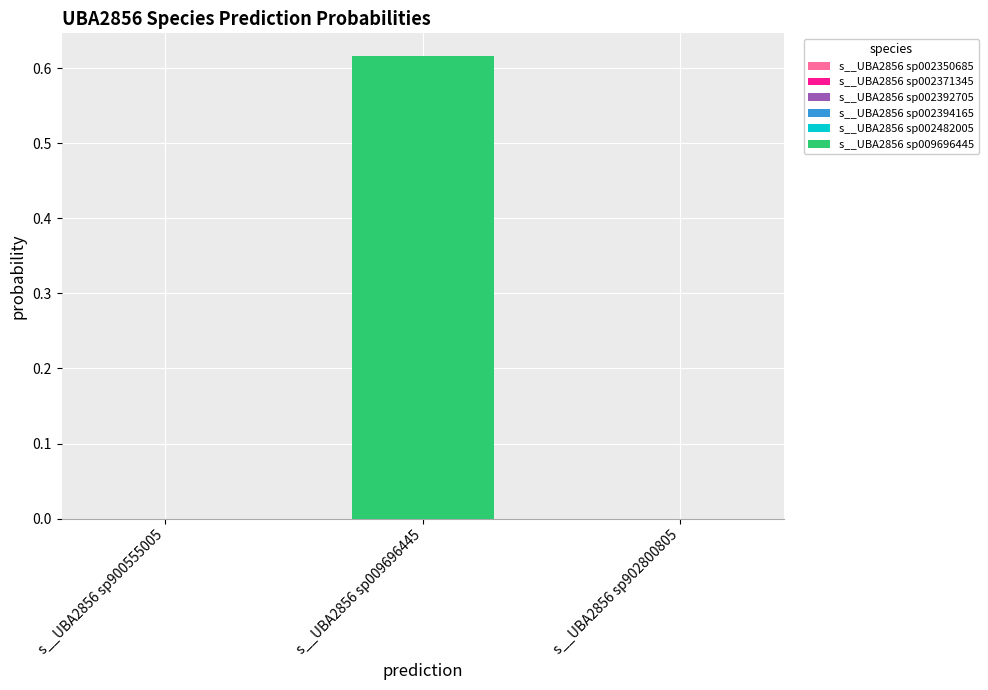

True or false: s__UBA2856 sp002482005 has a value of 0.0 at s__UBA2856 sp009696445.

True